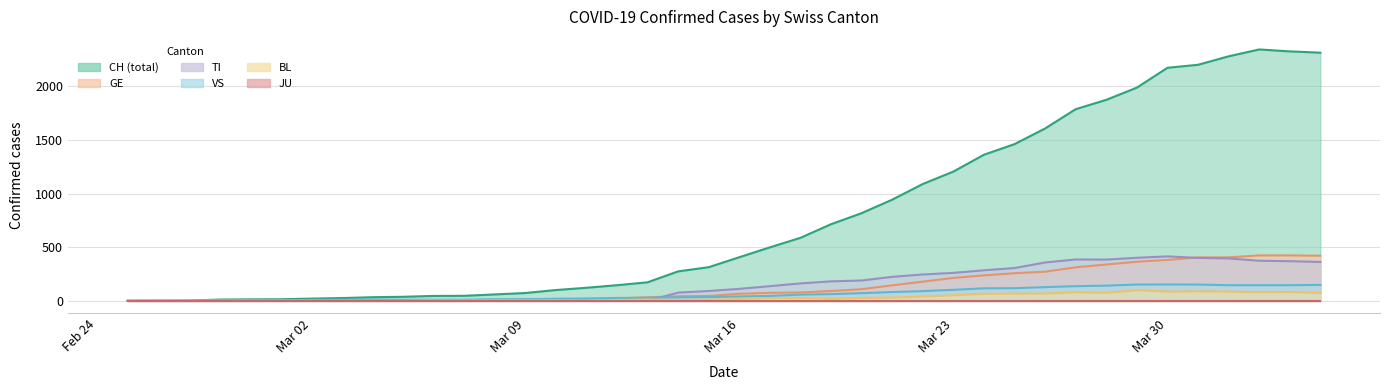

At which category is the sum across all series the highest?

2020-04-02